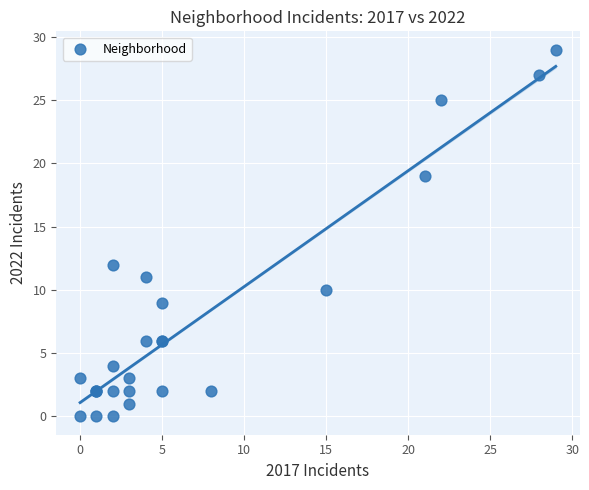

What Y value in the scatter plot is closest to 14?

12